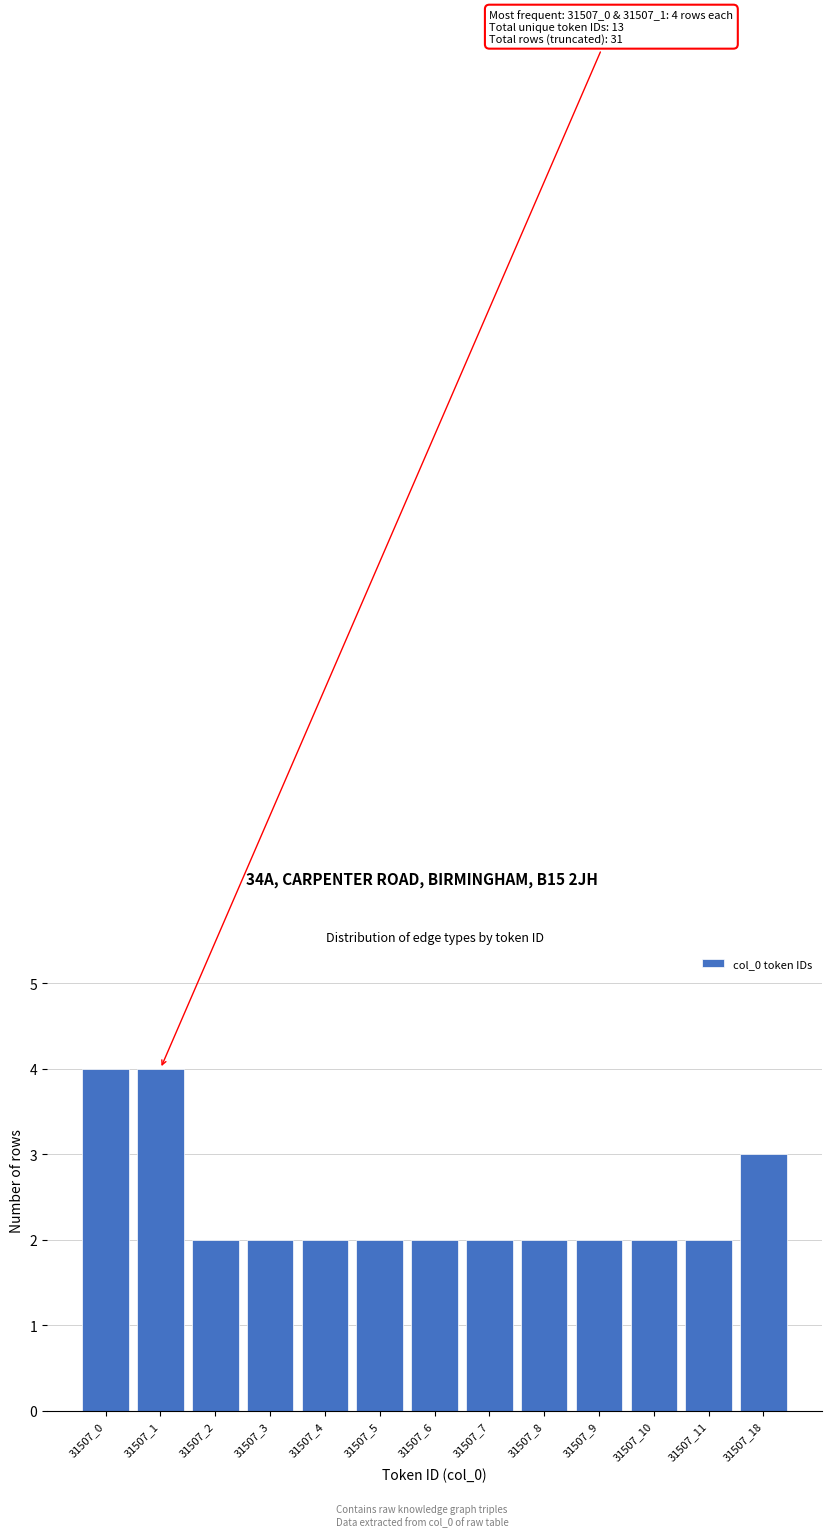

Reading left to right, transcribe all the data shown in this chart.

4	4	2	2	2	2	2	2	2	2	2	2	3